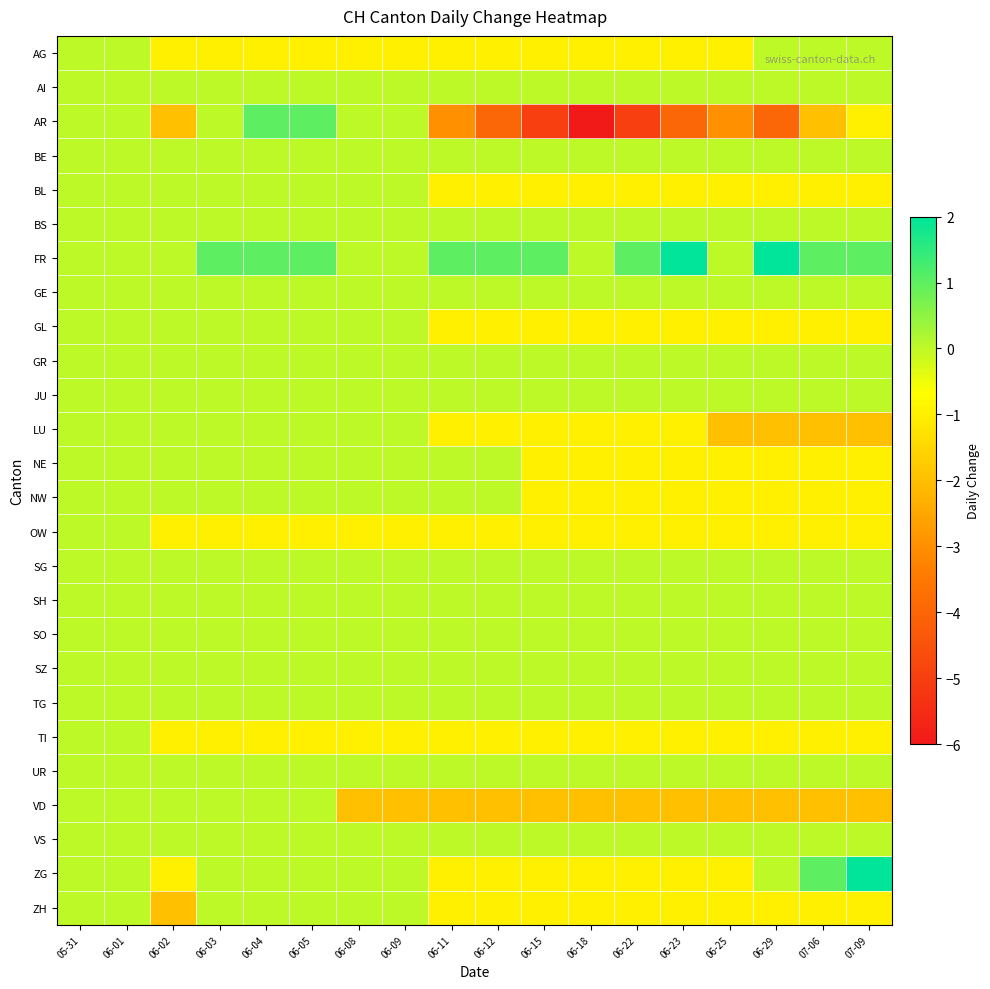

Reading right to left, transcribe all the data shown in this chart.

AG: 07-09=0	07-06=0	06-29=0	06-25=-1	06-23=-1	06-22=-1	06-18=-1	06-15=-1	06-12=-1	06-11=-1	06-09=-1	06-08=-1	06-05=-1	06-04=-1	06-03=-1	06-02=-1	06-01=0	05-31=0
AI: 07-09=0	07-06=0	06-29=0	06-25=0	06-23=0	06-22=0	06-18=0	06-15=0	06-12=0	06-11=0	06-09=0	06-08=0	06-05=0	06-04=0	06-03=0	06-02=0	06-01=0	05-31=0
AR: 07-09=-1	07-06=-2	06-29=-4	06-25=-3	06-23=-4	06-22=-5	06-18=-6	06-15=-5	06-12=-4	06-11=-3	06-09=0	06-08=0	06-05=1	06-04=1	06-03=0	06-02=-2	06-01=0	05-31=0
BE: 07-09=0	07-06=0	06-29=0	06-25=0	06-23=0	06-22=0	06-18=0	06-15=0	06-12=0	06-11=0	06-09=0	06-08=0	06-05=0	06-04=0	06-03=0	06-02=0	06-01=0	05-31=0
BL: 07-09=-1	07-06=-1	06-29=-1	06-25=-1	06-23=-1	06-22=-1	06-18=-1	06-15=-1	06-12=-1	06-11=-1	06-09=0	06-08=0	06-05=0	06-04=0	06-03=0	06-02=0	06-01=0	05-31=0
BS: 07-09=0	07-06=0	06-29=0	06-25=0	06-23=0	06-22=0	06-18=0	06-15=0	06-12=0	06-11=0	06-09=0	06-08=0	06-05=0	06-04=0	06-03=0	06-02=0	06-01=0	05-31=0
FR: 07-09=1	07-06=1	06-29=2	06-25=0	06-23=2	06-22=1	06-18=0	06-15=1	06-12=1	06-11=1	06-09=0	06-08=0	06-05=1	06-04=1	06-03=1	06-02=0	06-01=0	05-31=0
GE: 07-09=0	07-06=0	06-29=0	06-25=0	06-23=0	06-22=0	06-18=0	06-15=0	06-12=0	06-11=0	06-09=0	06-08=0	06-05=0	06-04=0	06-03=0	06-02=0	06-01=0	05-31=0
GL: 07-09=-1	07-06=-1	06-29=-1	06-25=-1	06-23=-1	06-22=-1	06-18=-1	06-15=-1	06-12=-1	06-11=-1	06-09=0	06-08=0	06-05=0	06-04=0	06-03=0	06-02=0	06-01=0	05-31=0
GR: 07-09=0	07-06=0	06-29=0	06-25=0	06-23=0	06-22=0	06-18=0	06-15=0	06-12=0	06-11=0	06-09=0	06-08=0	06-05=0	06-04=0	06-03=0	06-02=0	06-01=0	05-31=0
JU: 07-09=0	07-06=0	06-29=0	06-25=0	06-23=0	06-22=0	06-18=0	06-15=0	06-12=0	06-11=0	06-09=0	06-08=0	06-05=0	06-04=0	06-03=0	06-02=0	06-01=0	05-31=0
LU: 07-09=-2	07-06=-2	06-29=-2	06-25=-2	06-23=-1	06-22=-1	06-18=-1	06-15=-1	06-12=-1	06-11=-1	06-09=0	06-08=0	06-05=0	06-04=0	06-03=0	06-02=0	06-01=0	05-31=0
NE: 07-09=-1	07-06=-1	06-29=-1	06-25=-1	06-23=-1	06-22=-1	06-18=-1	06-15=-1	06-12=0	06-11=0	06-09=0	06-08=0	06-05=0	06-04=0	06-03=0	06-02=0	06-01=0	05-31=0
NW: 07-09=-1	07-06=-1	06-29=-1	06-25=-1	06-23=-1	06-22=-1	06-18=-1	06-15=-1	06-12=0	06-11=0	06-09=0	06-08=0	06-05=0	06-04=0	06-03=0	06-02=0	06-01=0	05-31=0
OW: 07-09=-1	07-06=-1	06-29=-1	06-25=-1	06-23=-1	06-22=-1	06-18=-1	06-15=-1	06-12=-1	06-11=-1	06-09=-1	06-08=-1	06-05=-1	06-04=-1	06-03=-1	06-02=-1	06-01=0	05-31=0
SG: 07-09=0	07-06=0	06-29=0	06-25=0	06-23=0	06-22=0	06-18=0	06-15=0	06-12=0	06-11=0	06-09=0	06-08=0	06-05=0	06-04=0	06-03=0	06-02=0	06-01=0	05-31=0
SH: 07-09=0	07-06=0	06-29=0	06-25=0	06-23=0	06-22=0	06-18=0	06-15=0	06-12=0	06-11=0	06-09=0	06-08=0	06-05=0	06-04=0	06-03=0	06-02=0	06-01=0	05-31=0
SO: 07-09=0	07-06=0	06-29=0	06-25=0	06-23=0	06-22=0	06-18=0	06-15=0	06-12=0	06-11=0	06-09=0	06-08=0	06-05=0	06-04=0	06-03=0	06-02=0	06-01=0	05-31=0
SZ: 07-09=0	07-06=0	06-29=0	06-25=0	06-23=0	06-22=0	06-18=0	06-15=0	06-12=0	06-11=0	06-09=0	06-08=0	06-05=0	06-04=0	06-03=0	06-02=0	06-01=0	05-31=0
TG: 07-09=0	07-06=0	06-29=0	06-25=0	06-23=0	06-22=0	06-18=0	06-15=0	06-12=0	06-11=0	06-09=0	06-08=0	06-05=0	06-04=0	06-03=0	06-02=0	06-01=0	05-31=0
TI: 07-09=-1	07-06=-1	06-29=-1	06-25=-1	06-23=-1	06-22=-1	06-18=-1	06-15=-1	06-12=-1	06-11=-1	06-09=-1	06-08=-1	06-05=-1	06-04=-1	06-03=-1	06-02=-1	06-01=0	05-31=0
UR: 07-09=0	07-06=0	06-29=0	06-25=0	06-23=0	06-22=0	06-18=0	06-15=0	06-12=0	06-11=0	06-09=0	06-08=0	06-05=0	06-04=0	06-03=0	06-02=0	06-01=0	05-31=0
VD: 07-09=-2	07-06=-2	06-29=-2	06-25=-2	06-23=-2	06-22=-2	06-18=-2	06-15=-2	06-12=-2	06-11=-2	06-09=-2	06-08=-2	06-05=0	06-04=0	06-03=0	06-02=0	06-01=0	05-31=0
VS: 07-09=0	07-06=0	06-29=0	06-25=0	06-23=0	06-22=0	06-18=0	06-15=0	06-12=0	06-11=0	06-09=0	06-08=0	06-05=0	06-04=0	06-03=0	06-02=0	06-01=0	05-31=0
ZG: 07-09=2	07-06=1	06-29=0	06-25=-1	06-23=-1	06-22=-1	06-18=-1	06-15=-1	06-12=-1	06-11=-1	06-09=0	06-08=0	06-05=0	06-04=0	06-03=0	06-02=-1	06-01=0	05-31=0
ZH: 07-09=-1	07-06=-1	06-29=-1	06-25=-1	06-23=-1	06-22=-1	06-18=-1	06-15=-1	06-12=-1	06-11=-1	06-09=0	06-08=0	06-05=0	06-04=0	06-03=0	06-02=-2	06-01=0	05-31=0